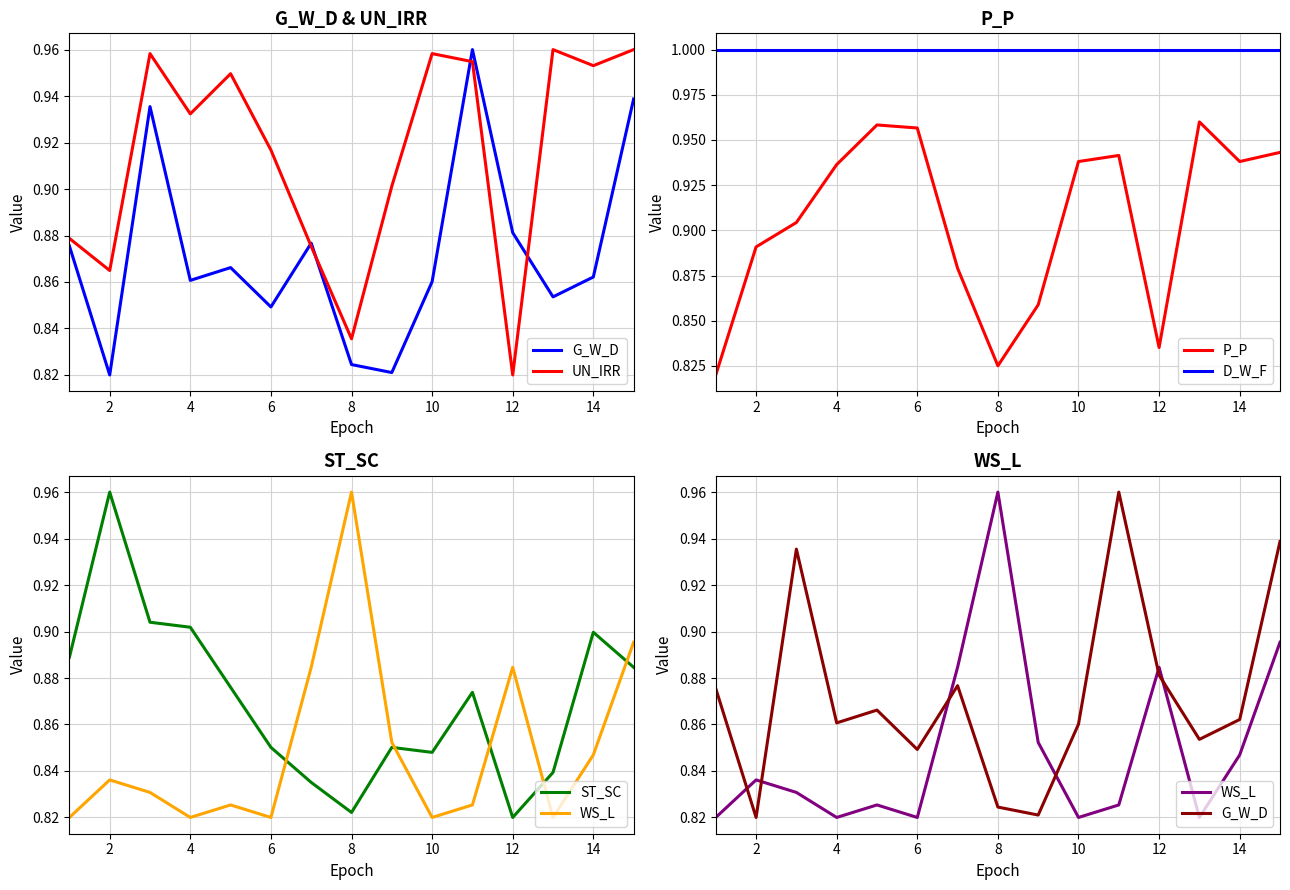

What is the greatest value displayed?

1.0